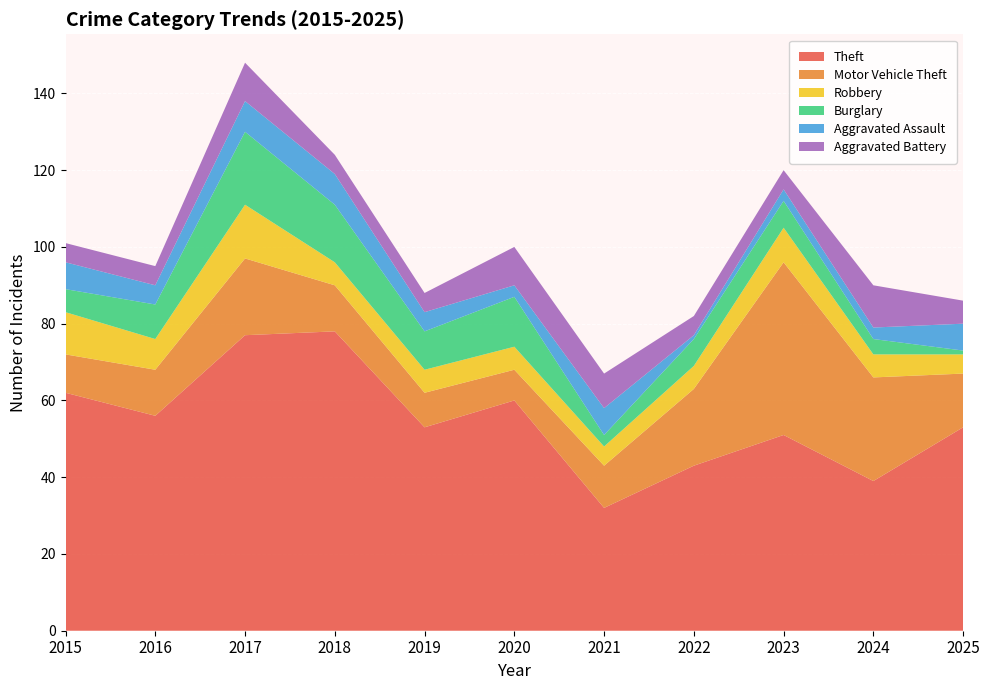

Reading left to right, list all the values displayed in this chart.

Theft: 2015=62	2016=56	2017=77	2018=78	2019=53	2020=60	2021=32	2022=43	2023=51	2024=39	2025=53
Motor Vehicle Theft: 2015=10	2016=12	2017=20	2018=12	2019=9	2020=8	2021=11	2022=20	2023=45	2024=27	2025=14
Robbery: 2015=11	2016=8	2017=14	2018=6	2019=6	2020=6	2021=5	2022=6	2023=9	2024=6	2025=5
Burglary: 2015=6	2016=9	2017=19	2018=15	2019=10	2020=13	2021=3	2022=7	2023=7	2024=4	2025=1
Aggravated Assault: 2015=7	2016=5	2017=8	2018=8	2019=5	2020=3	2021=7	2022=1	2023=3	2024=3	2025=7
Aggravated Battery: 2015=5	2016=5	2017=10	2018=5	2019=5	2020=10	2021=9	2022=5	2023=5	2024=11	2025=6